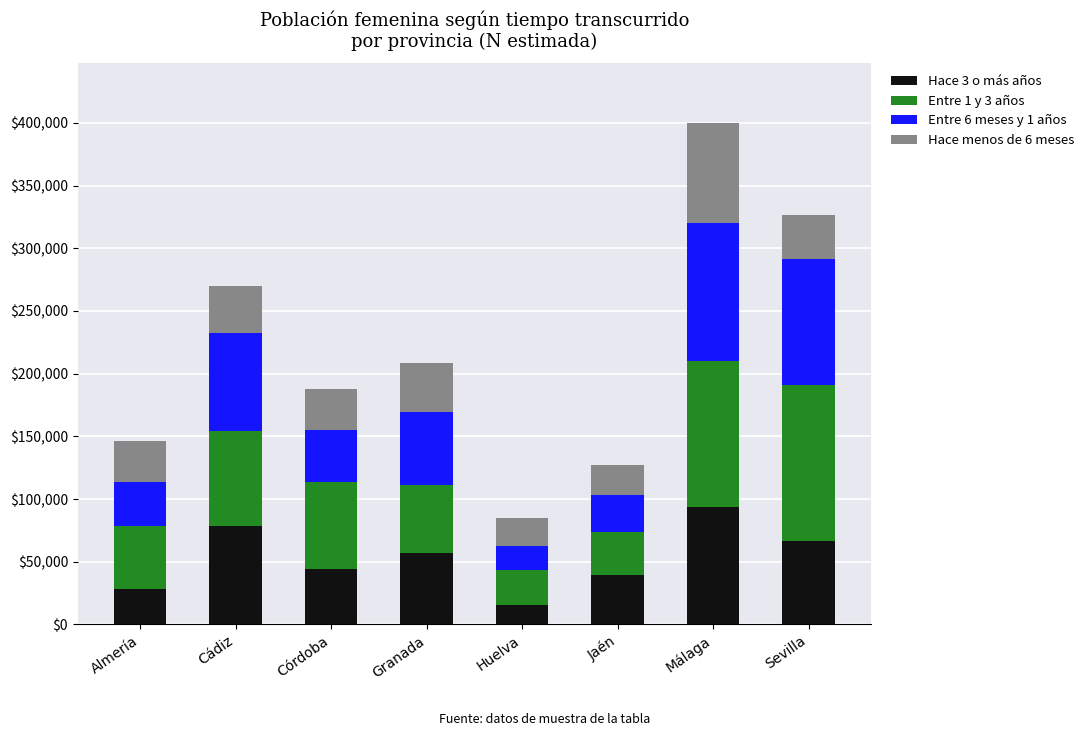

The value of Hace 3 o más años at Sevilla is 103283. True or false?

False